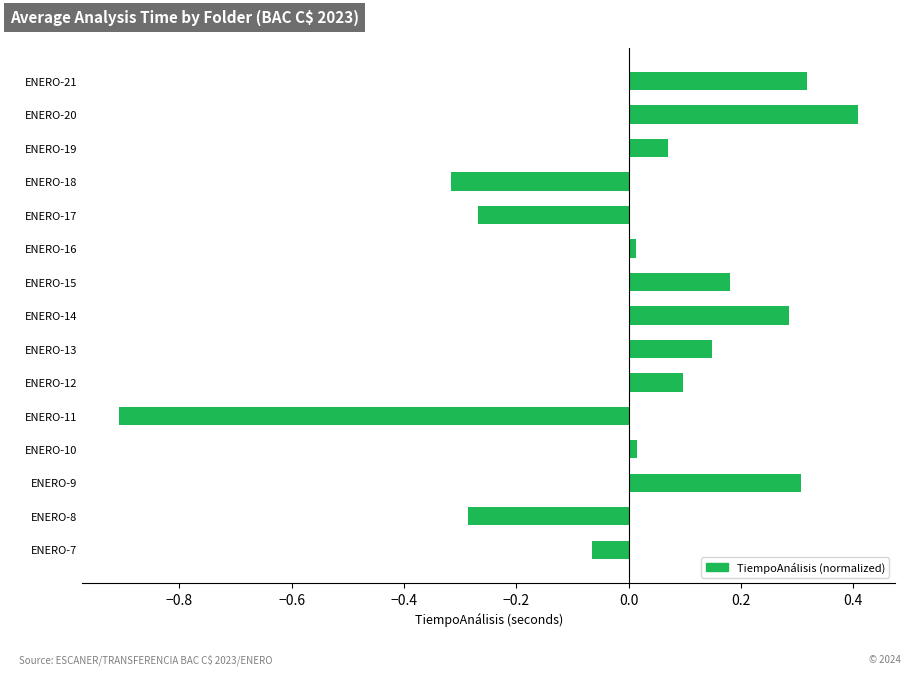

How many bars are there in total?

15